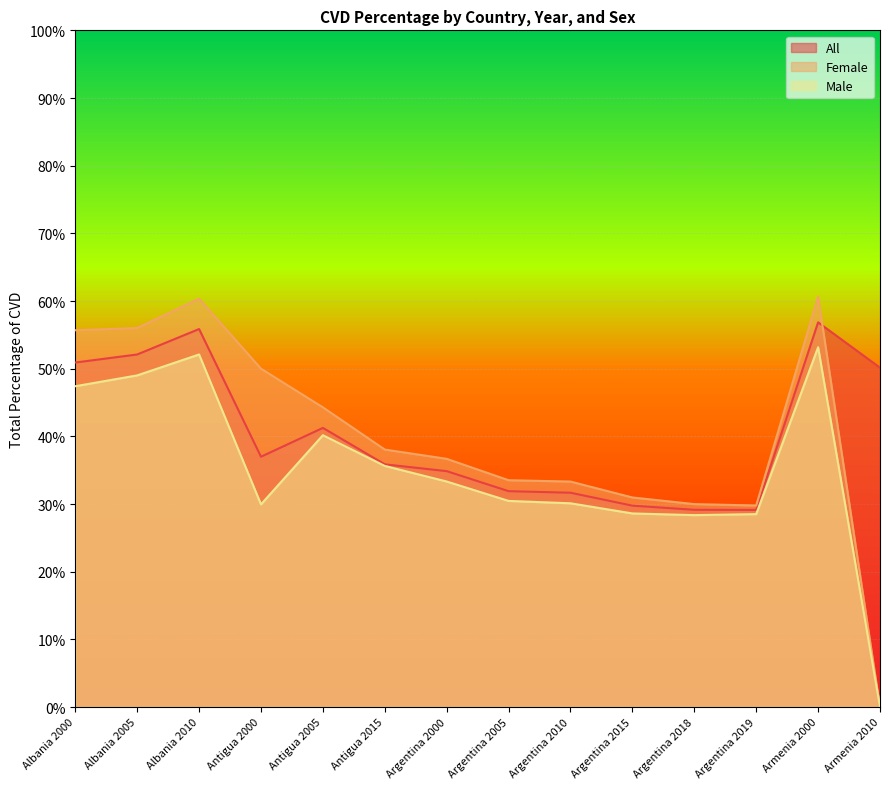

True or false: All and Female intersect in this chart.

True